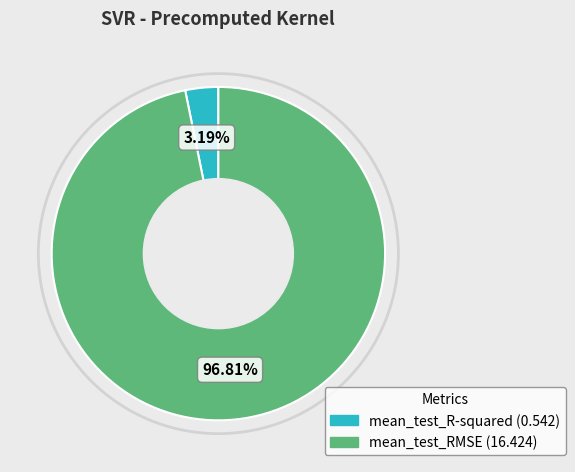

Which slice is the largest?

mean_test_RMSE